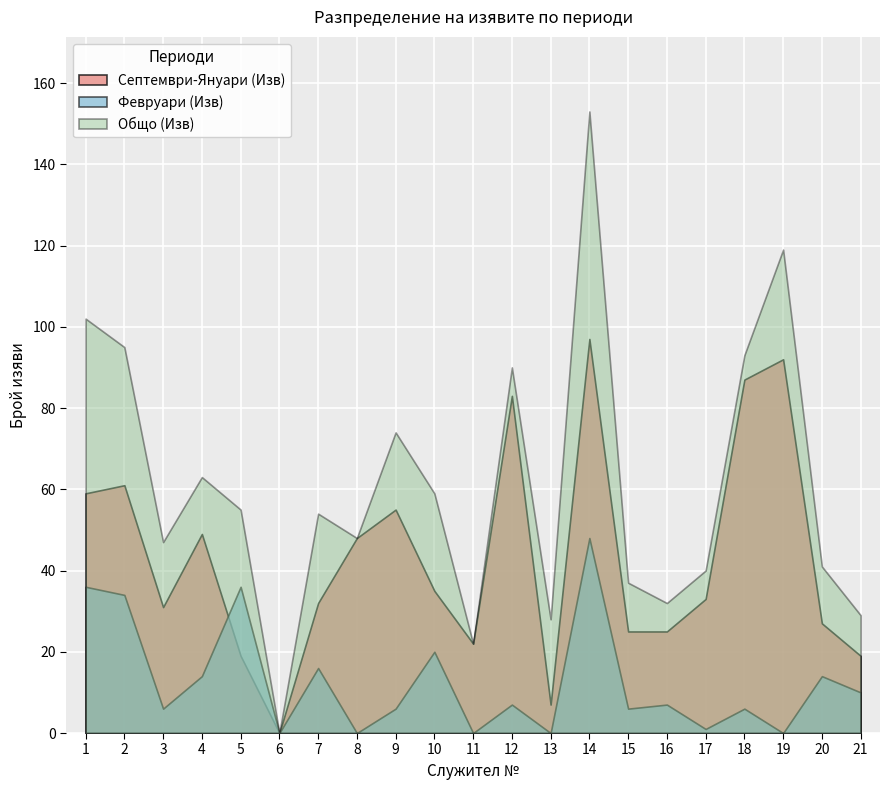

Which series has the largest total across all categories?

Общо (Изв)